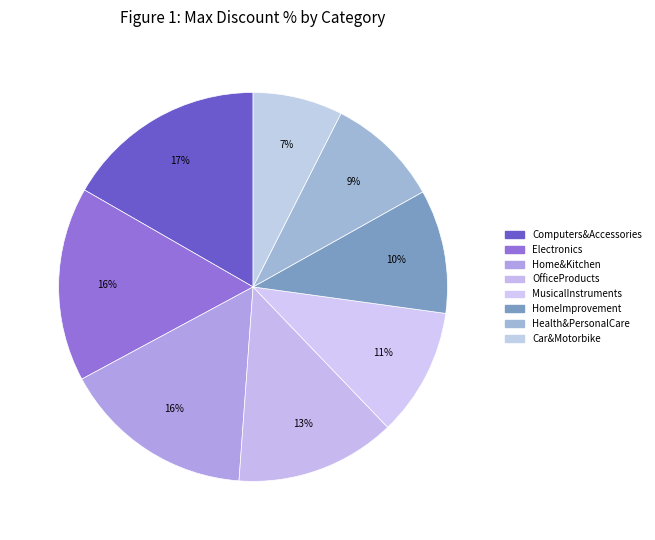

To the nearest percent, what is the average slice percentage?

11%